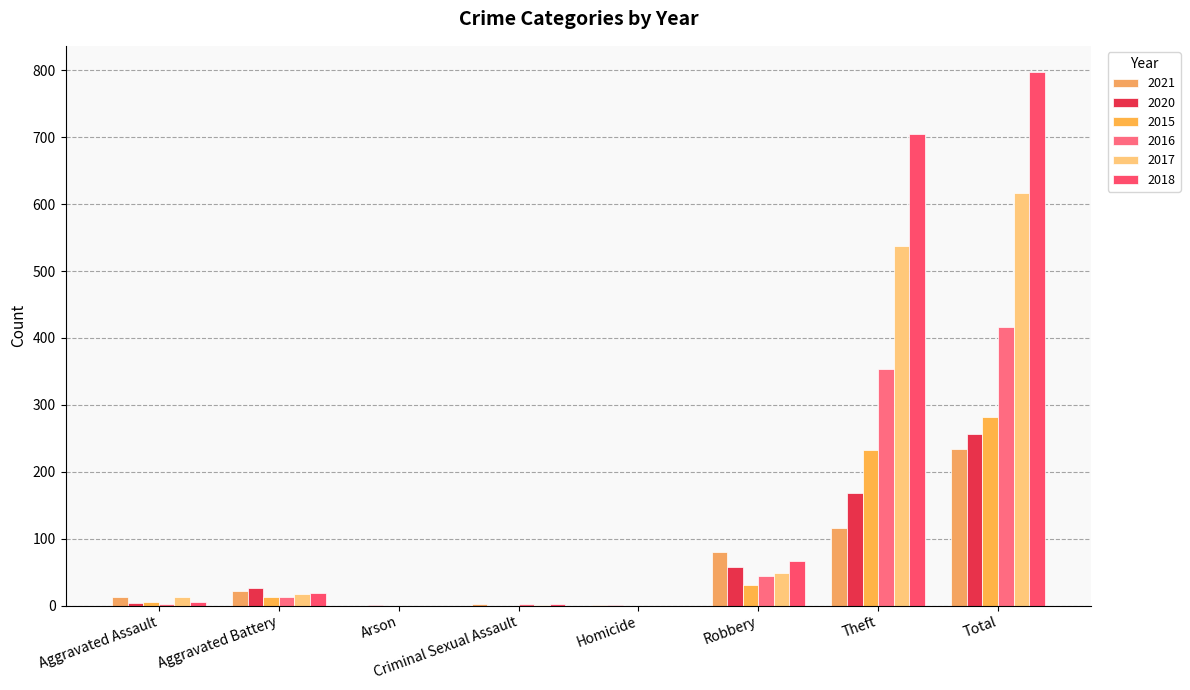

How many distinct data groups are displayed?

6